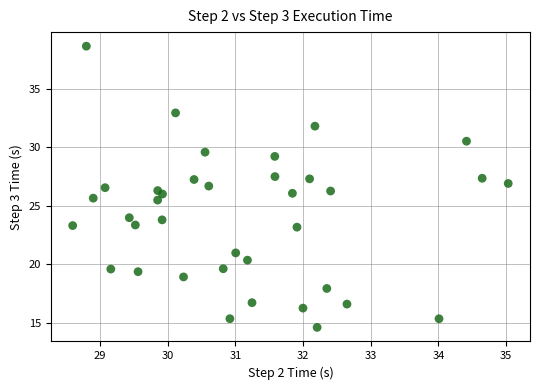

What is the range of X values (max minus min)?

6.4